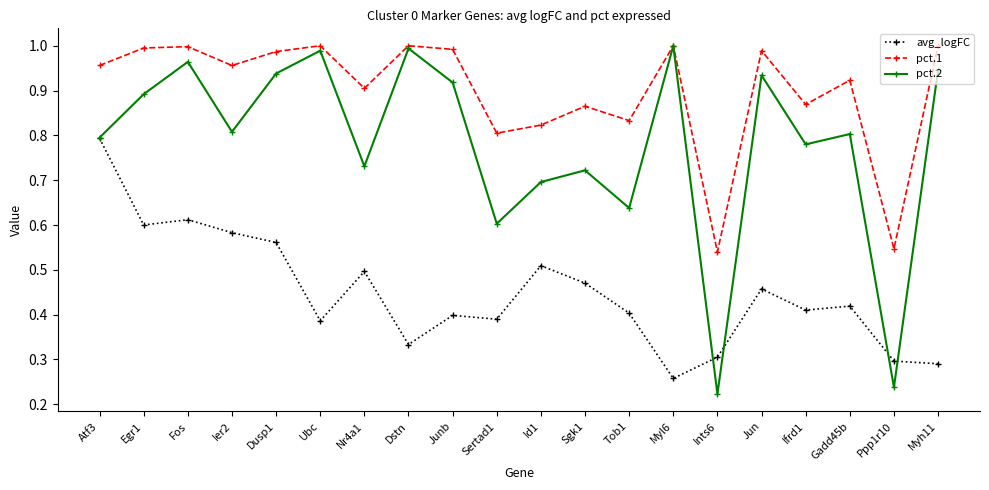

At which label does avg_logFC reach its peak?

Atf3